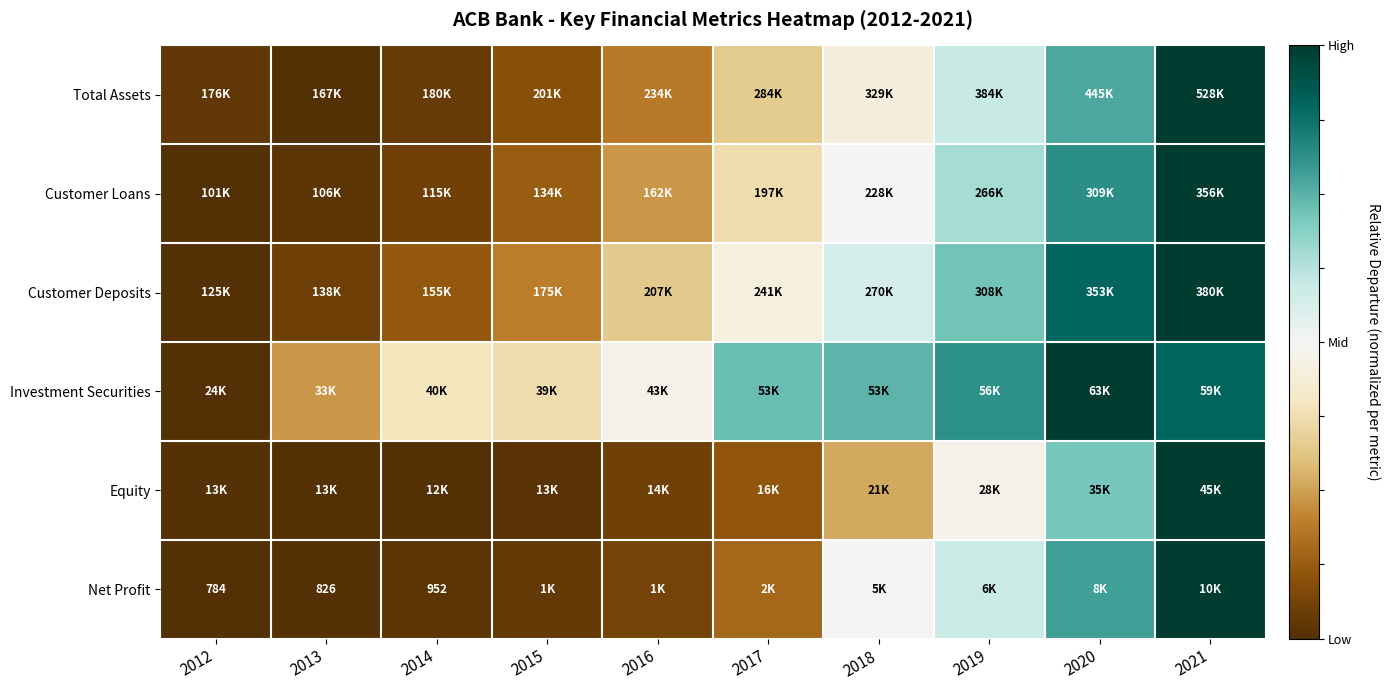

Which category has the highest value across all series?

2021